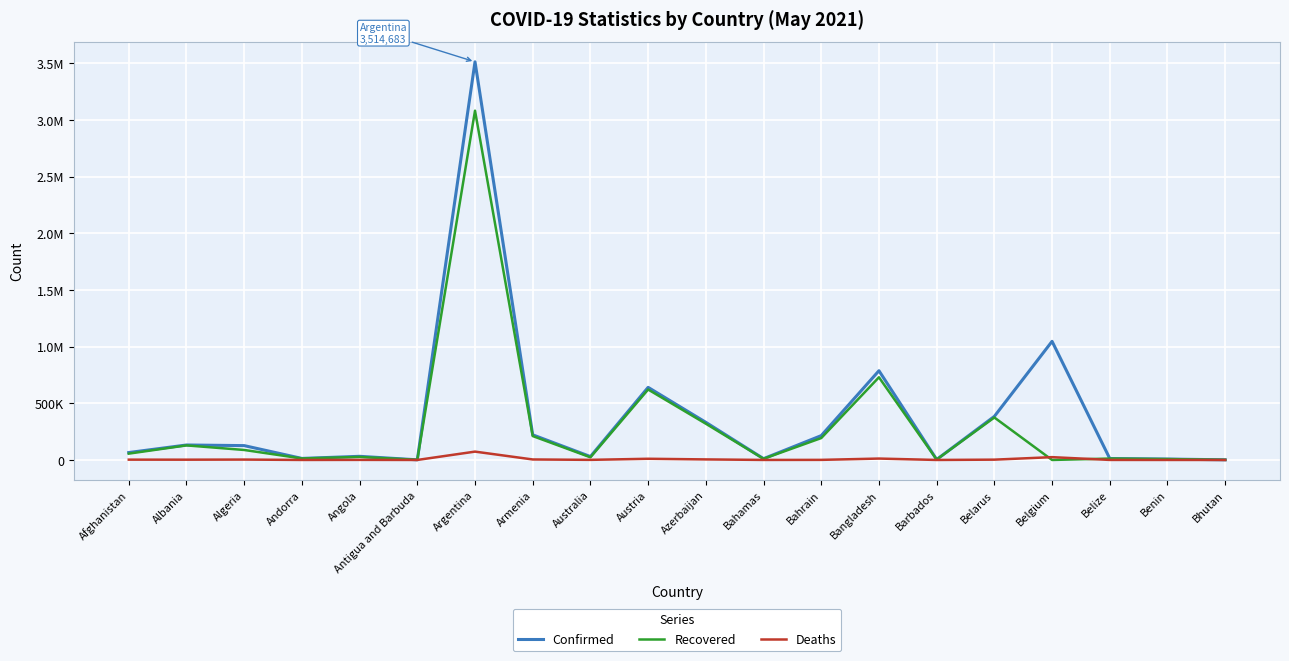

Rank the series by their maximum value, from lowest to highest.

Deaths, Recovered, Confirmed